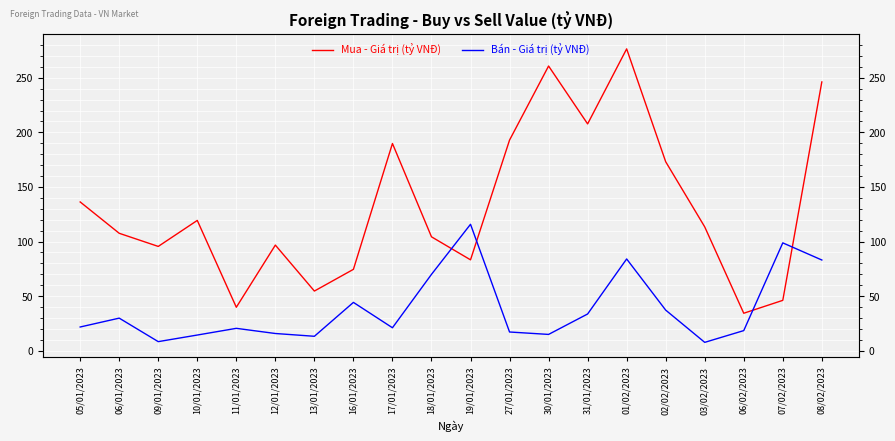

Does the chart display data point markers on the line(s)?

No